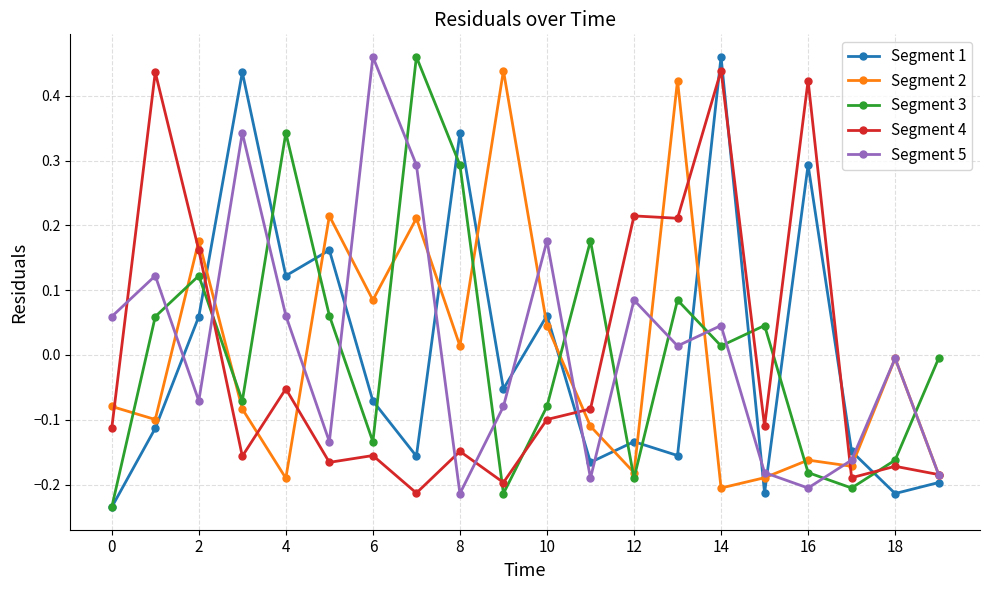

True or false: Segment 2 and Segment 1 intersect in this chart.

True